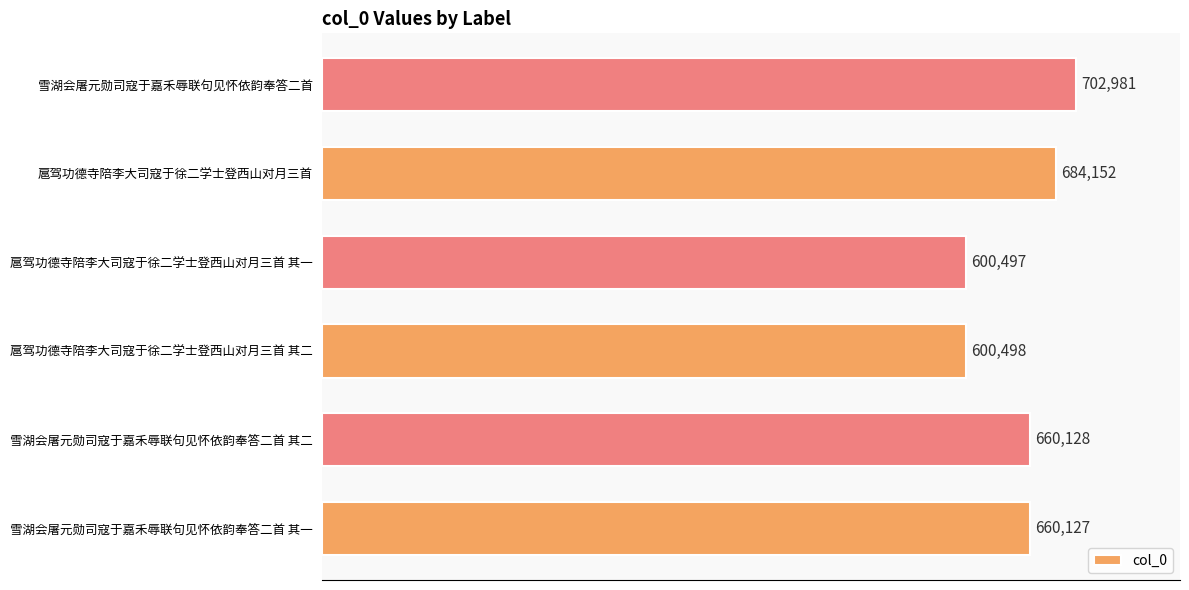

How many series are shown in this chart?

1